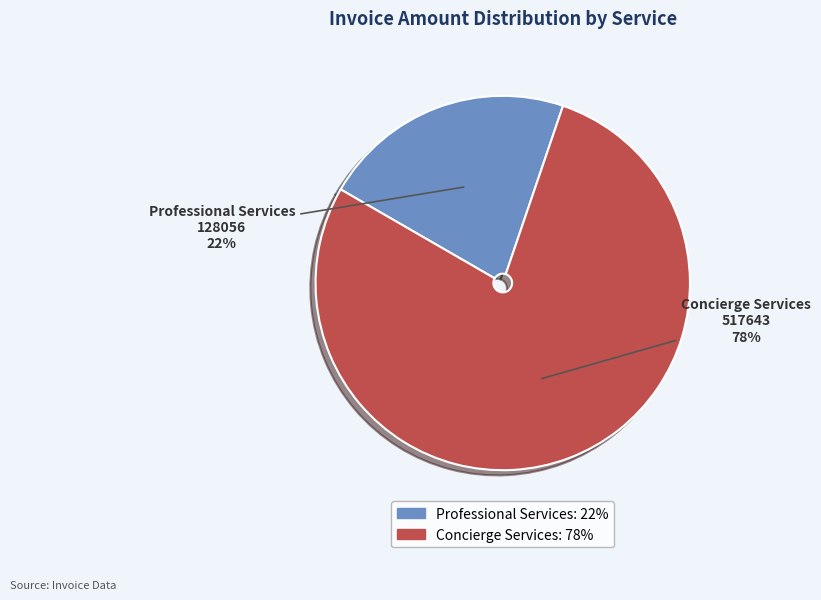

Is there a majority slice in this chart?

Yes